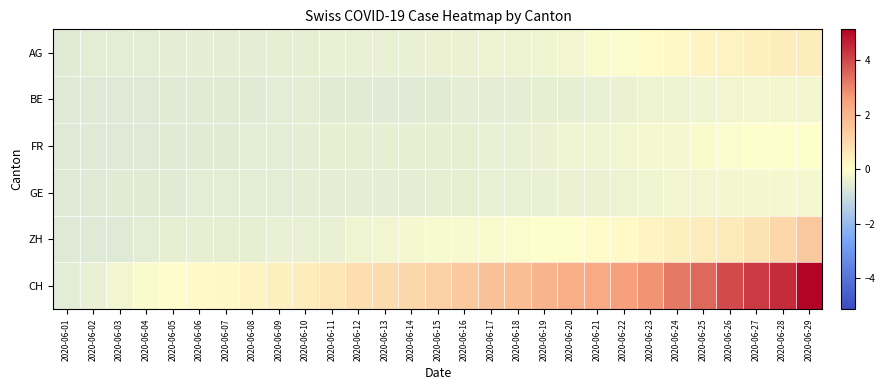

What is the minimum value shown in the chart?

-0.6